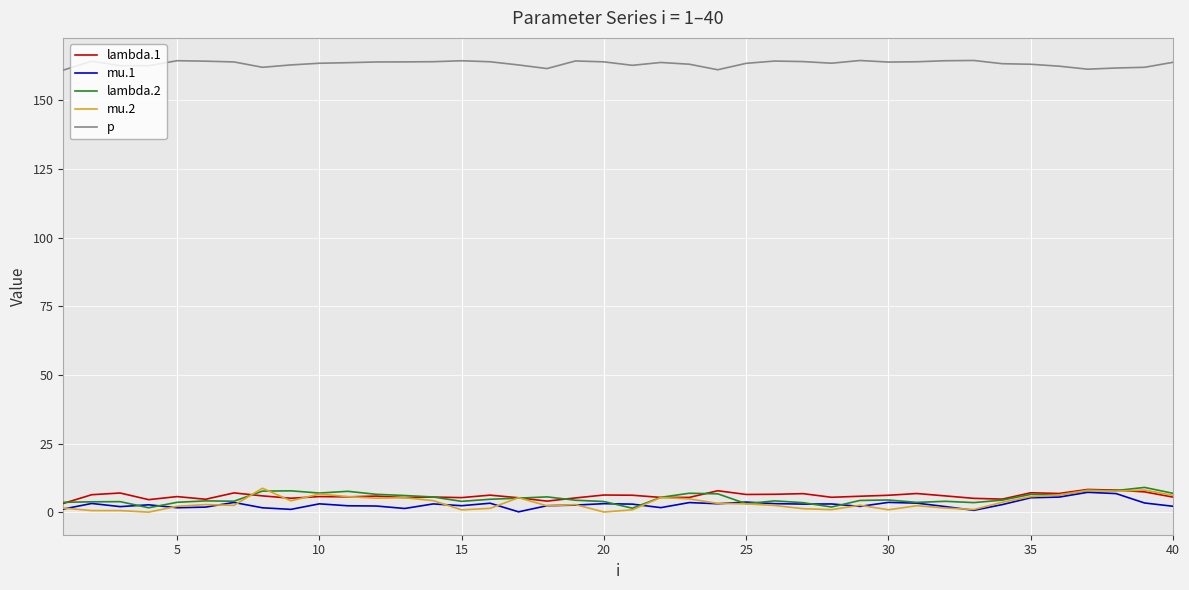

True or false: lambda.1 and p intersect in this chart.

False